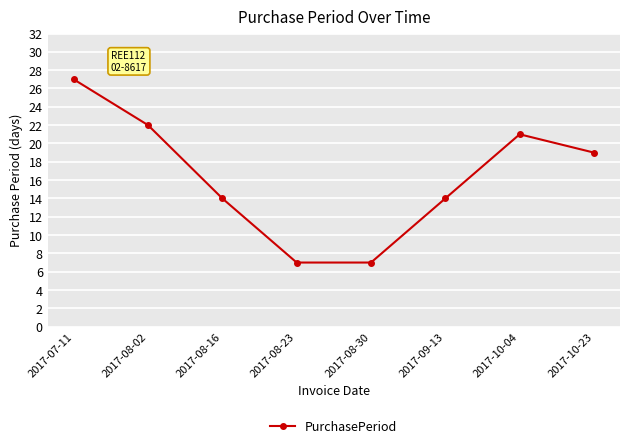

How many data points are less than 19?

4